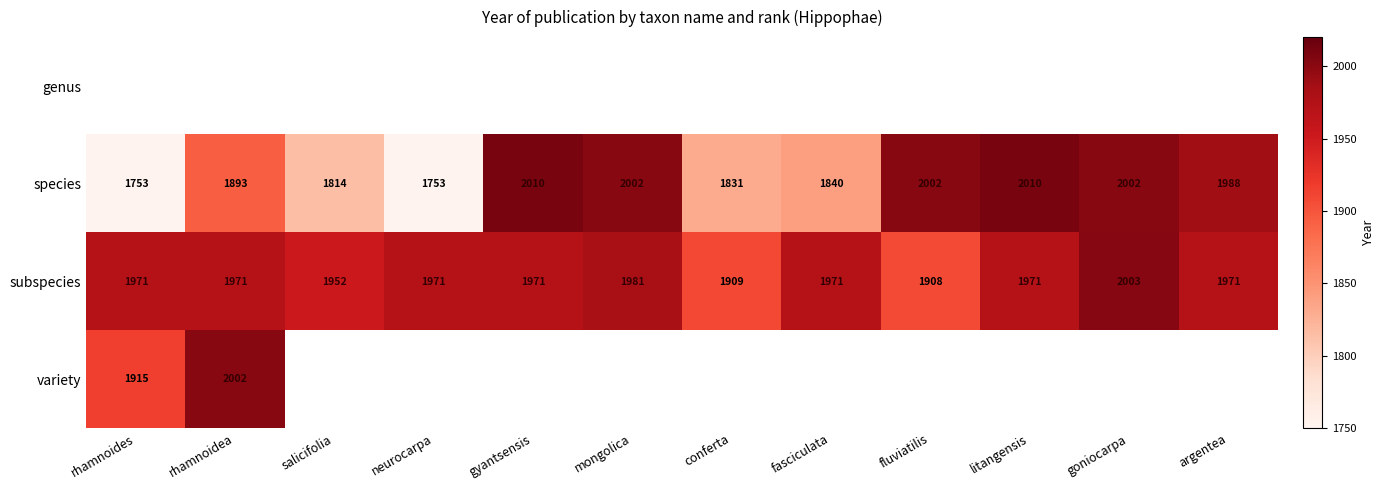

Between conferta and fasciculata, which is larger?

fasciculata